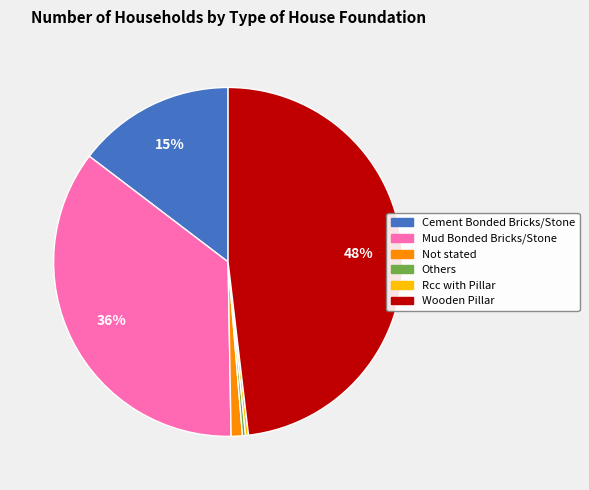

Combined, do Not stated and Others account for over 50%?

No